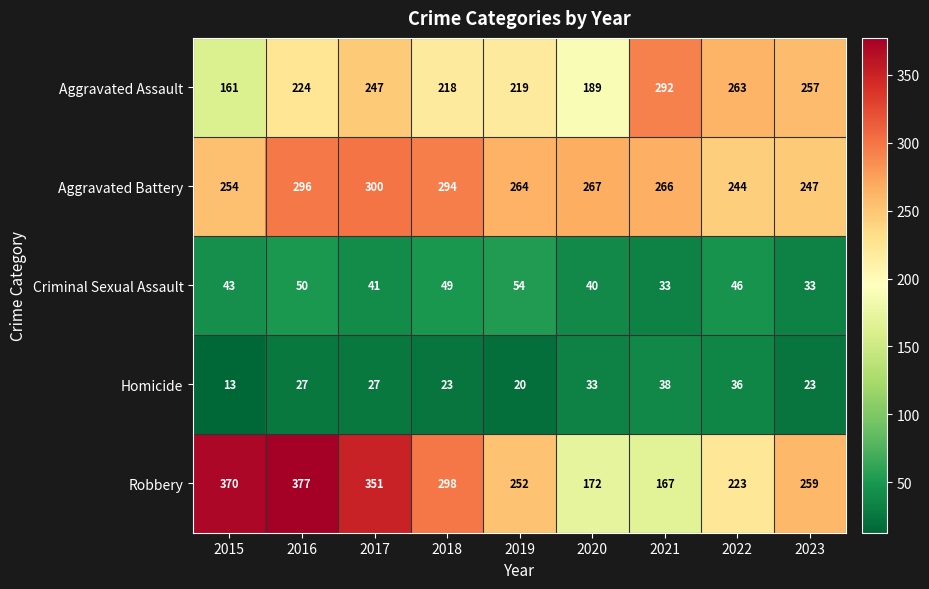

What is the average value of the Aggravated Assault series?

230